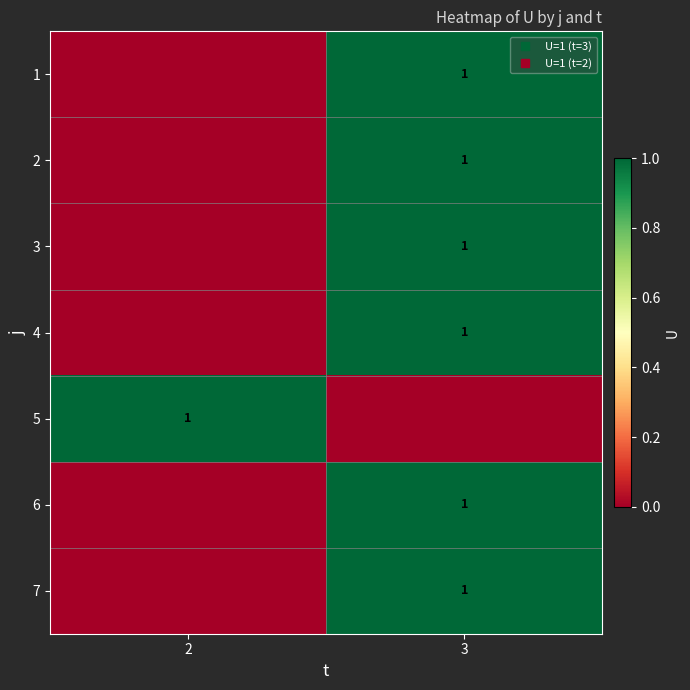

What is the difference between the 4 values at 2 and 3?

1